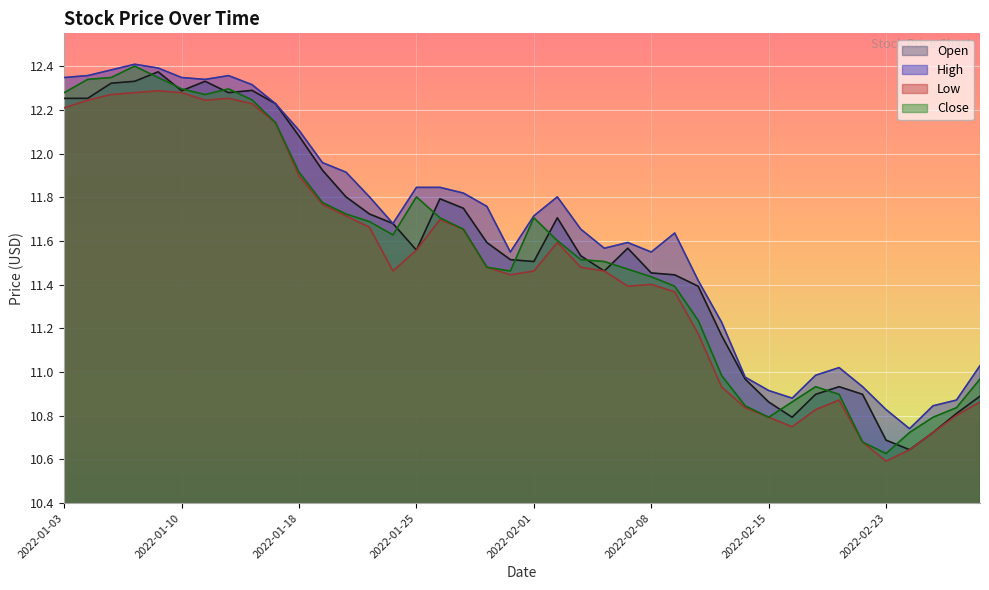

How many lines are shown in the chart?

4